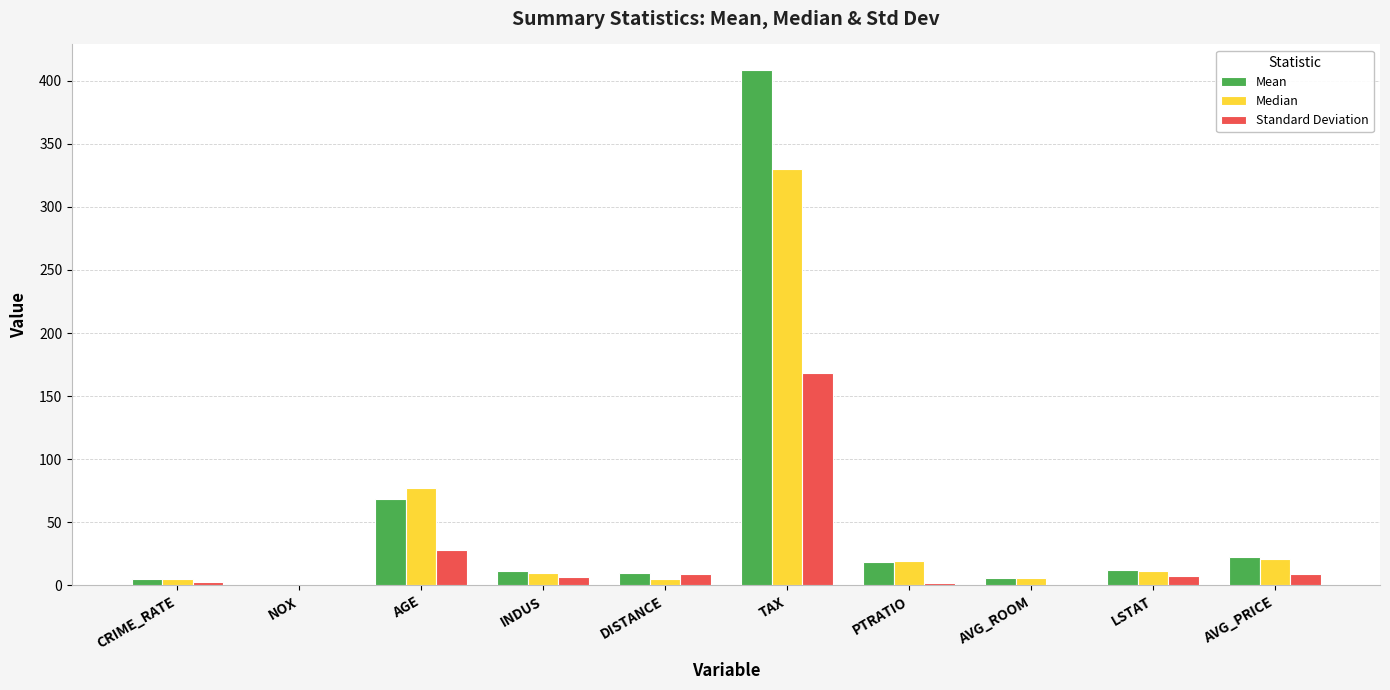

What is the sum of all Median values?

485.4